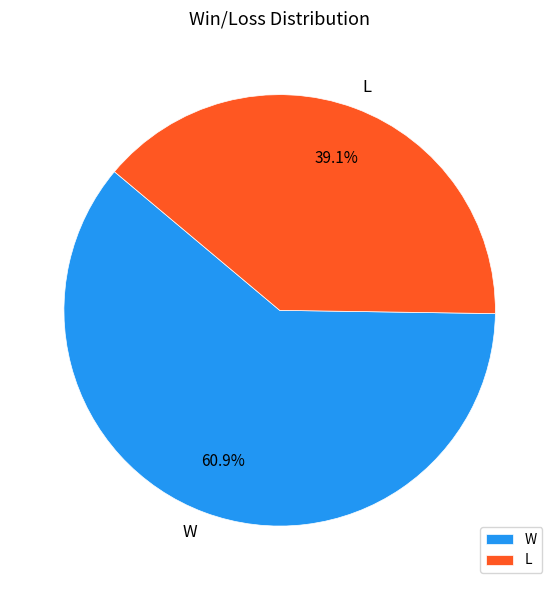

To the nearest percent, what is the average slice percentage?

50%